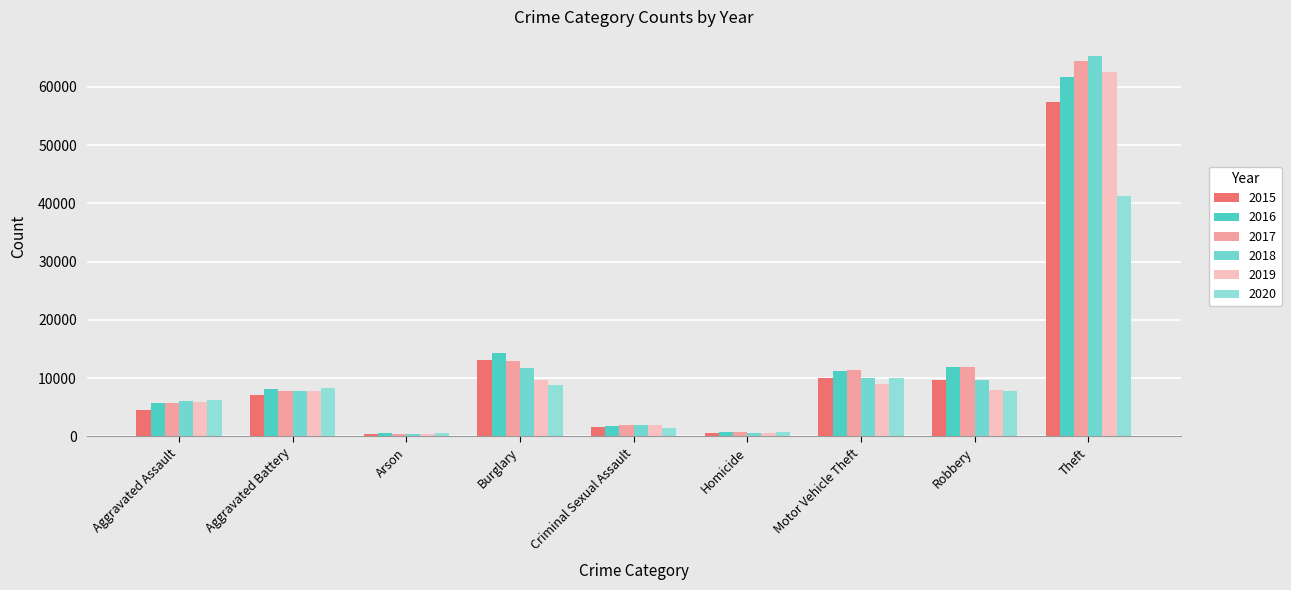

What is the average value of the 2018 series?

12602